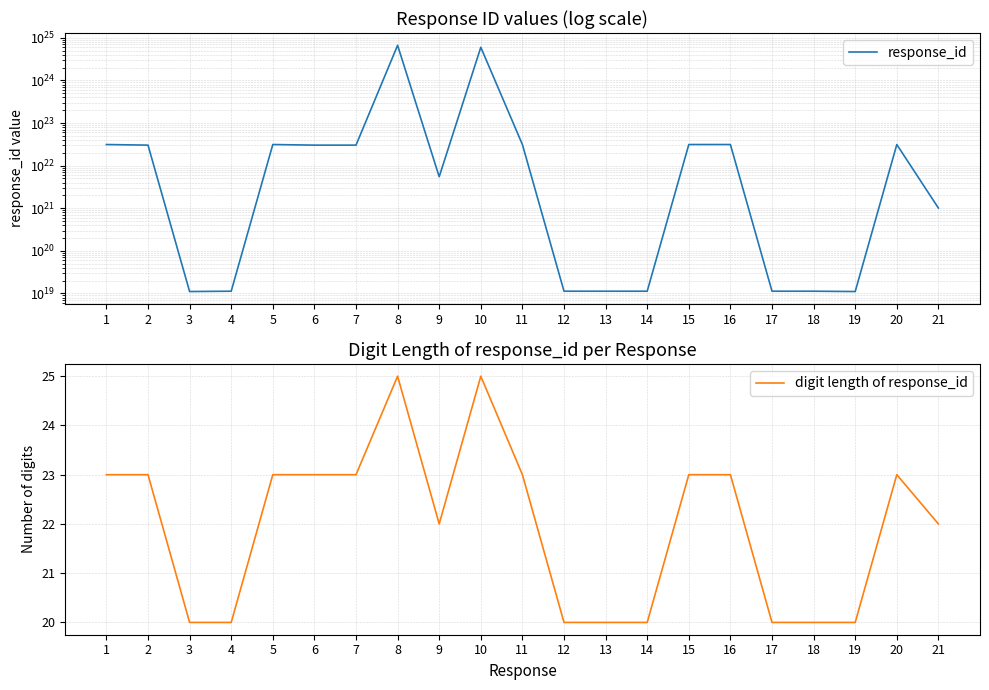

True or false: digit length of response_id and response_id intersect in this chart.

False